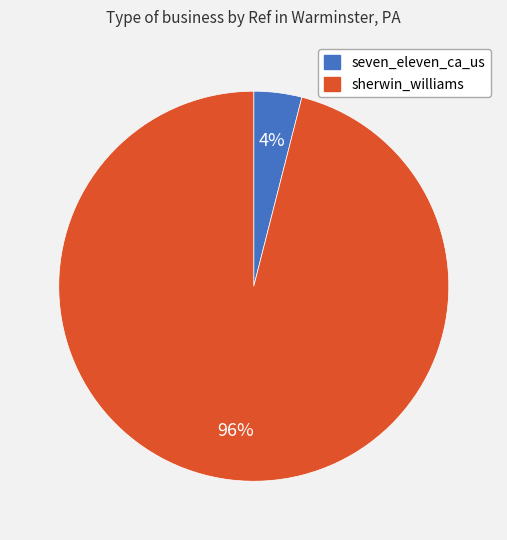

Do sherwin_williams and seven_eleven_ca_us together represent more than half of the pie?

Yes